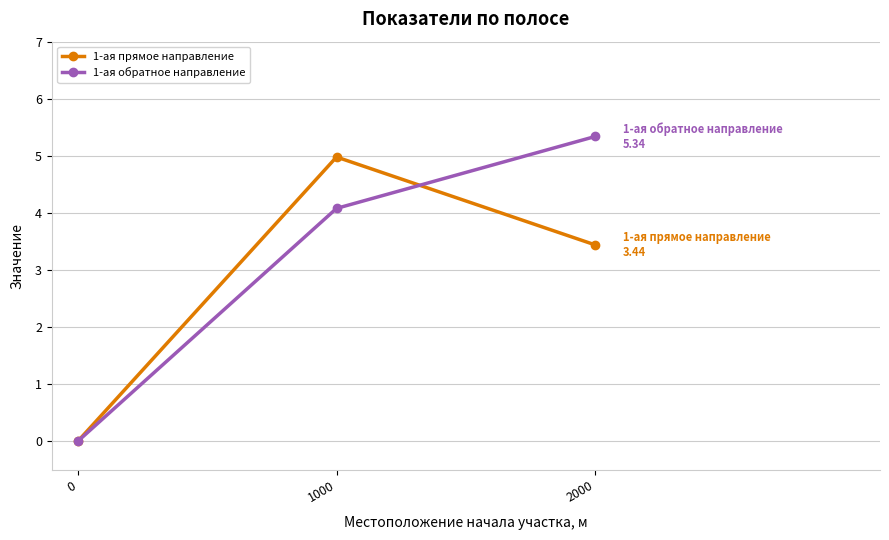

What is the difference between the maximum and minimum values in the 1-ая обратное направление series?

5.3